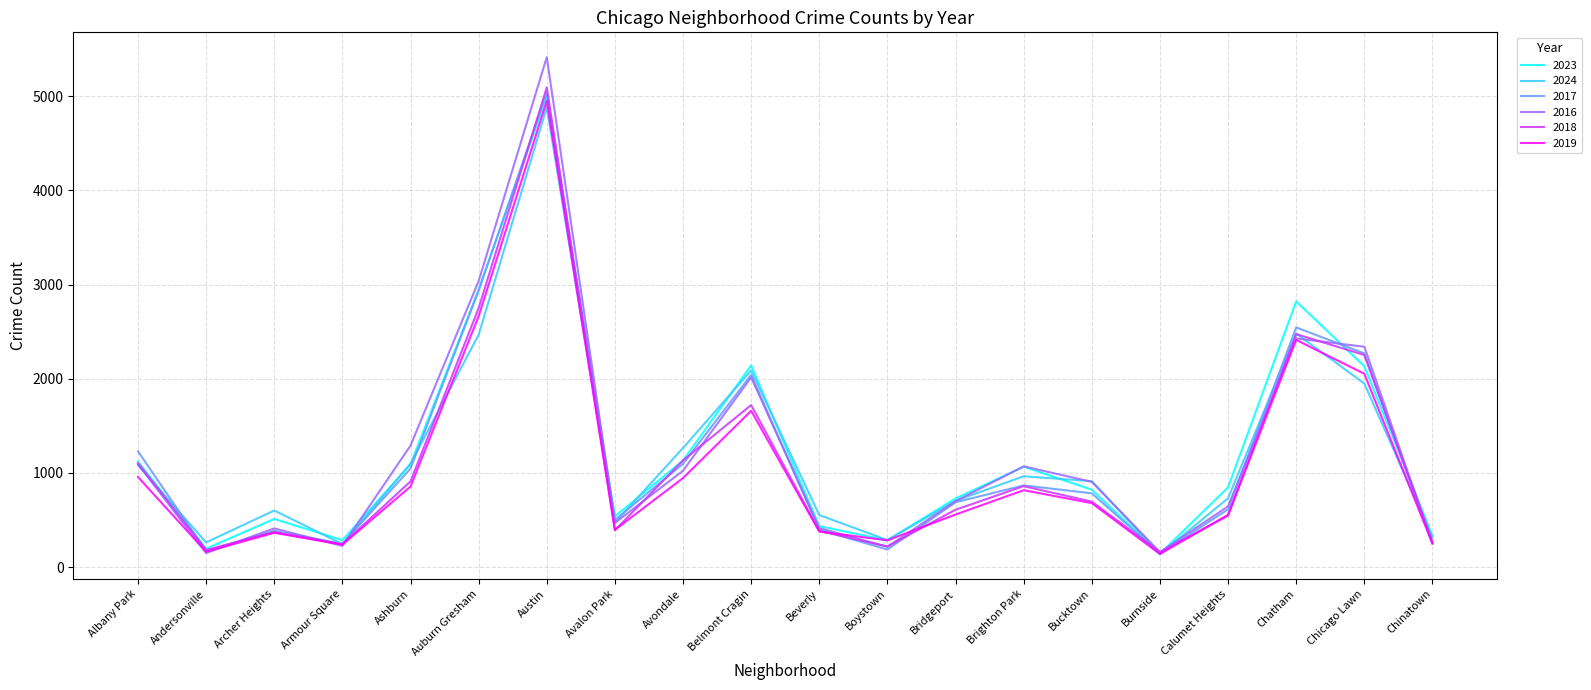

How many categories are shown in the chart?

20